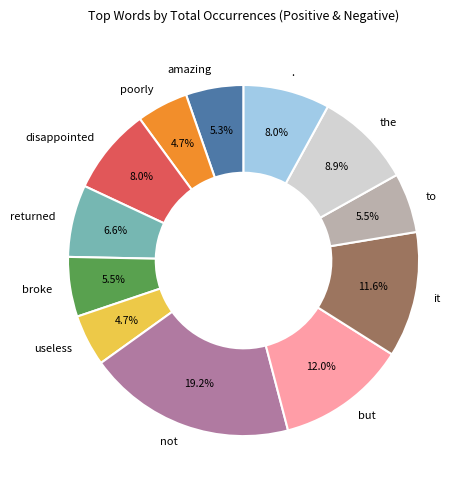

What percentage is NOT represented by but?

88.0%